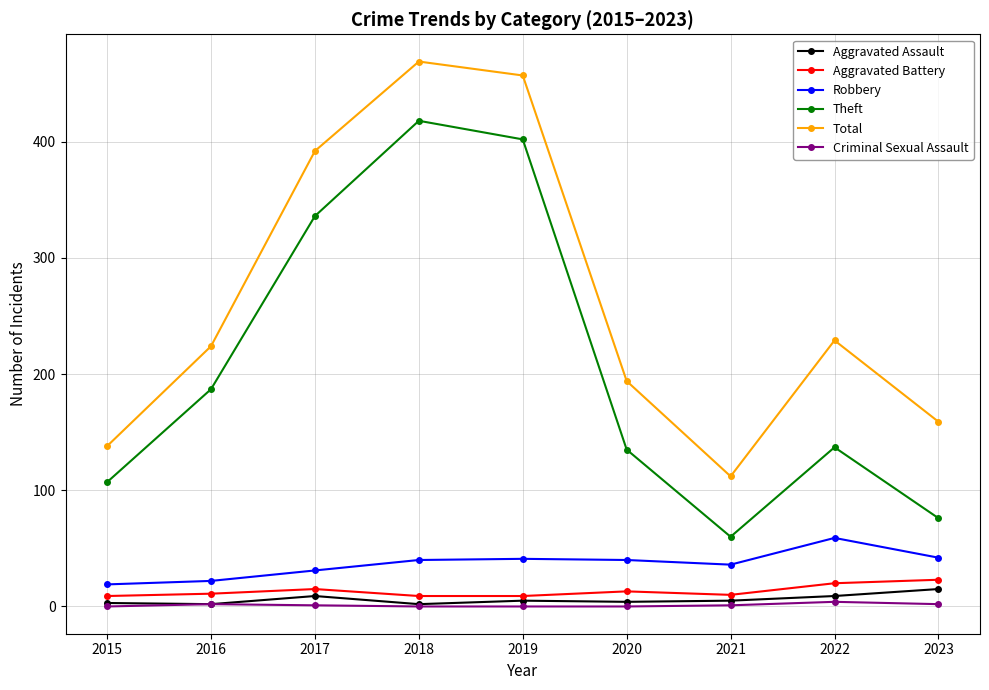

In Theft, how many points are lower than both neighbors (excluding endpoints)?

1